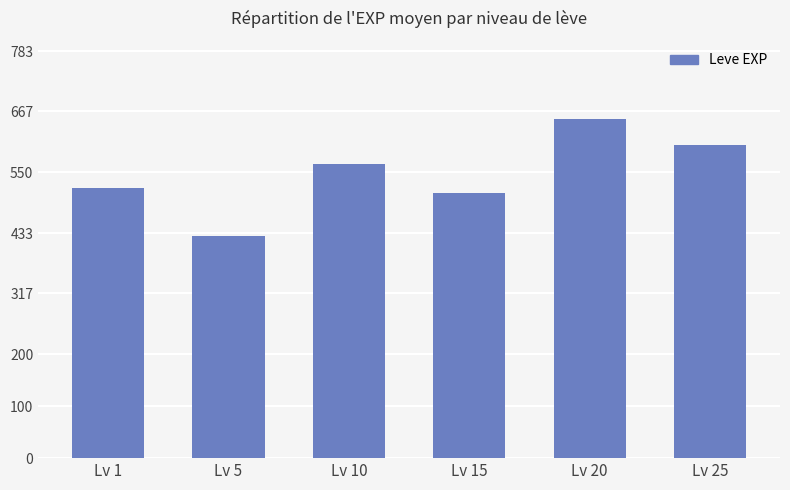

What is the smallest value displayed?

428